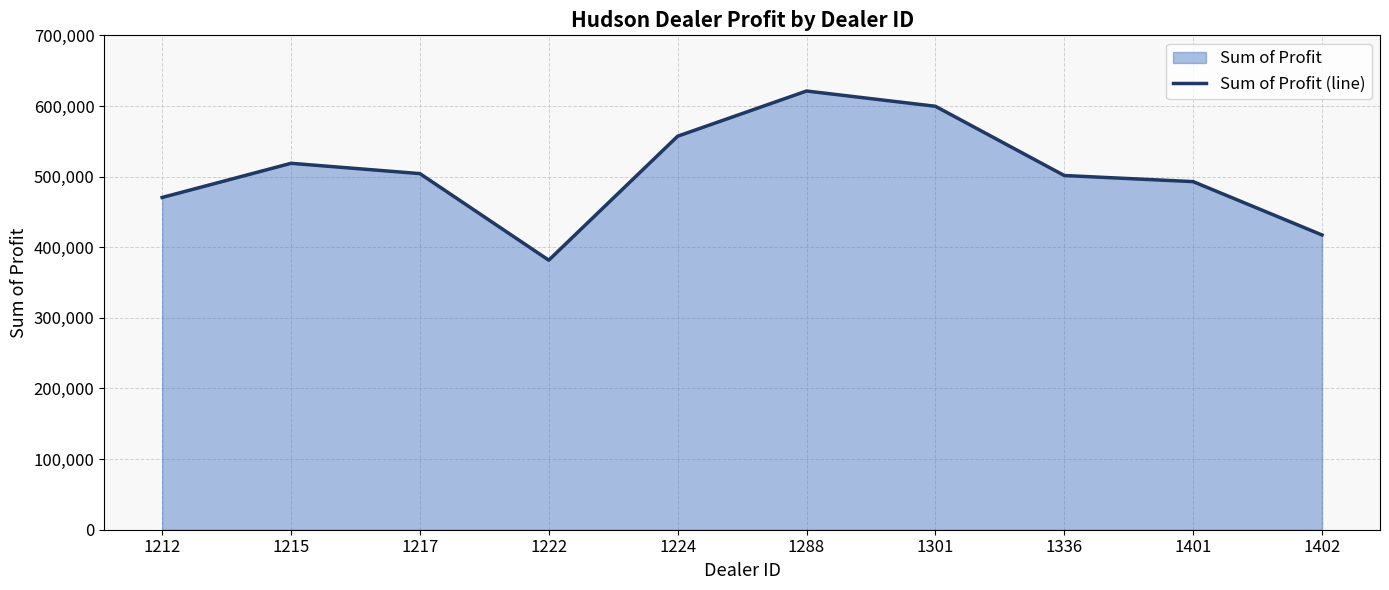

What is the smallest value displayed?

381657.0